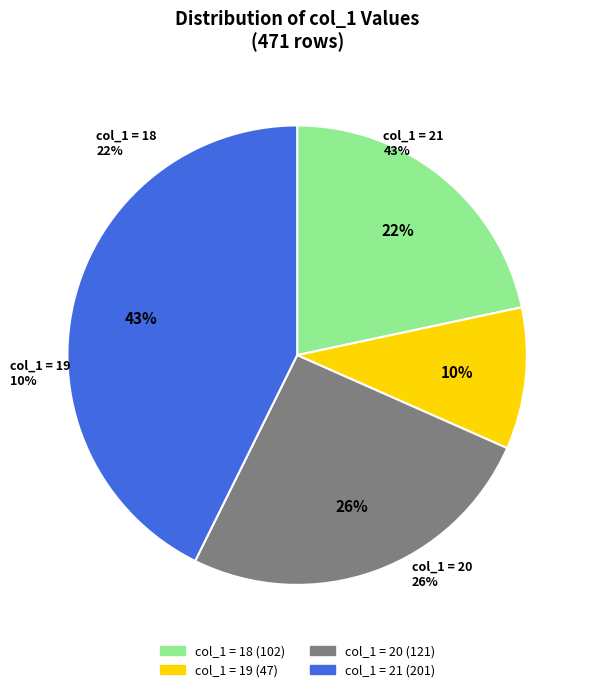

To the nearest percent, what is the average slice percentage?

25%